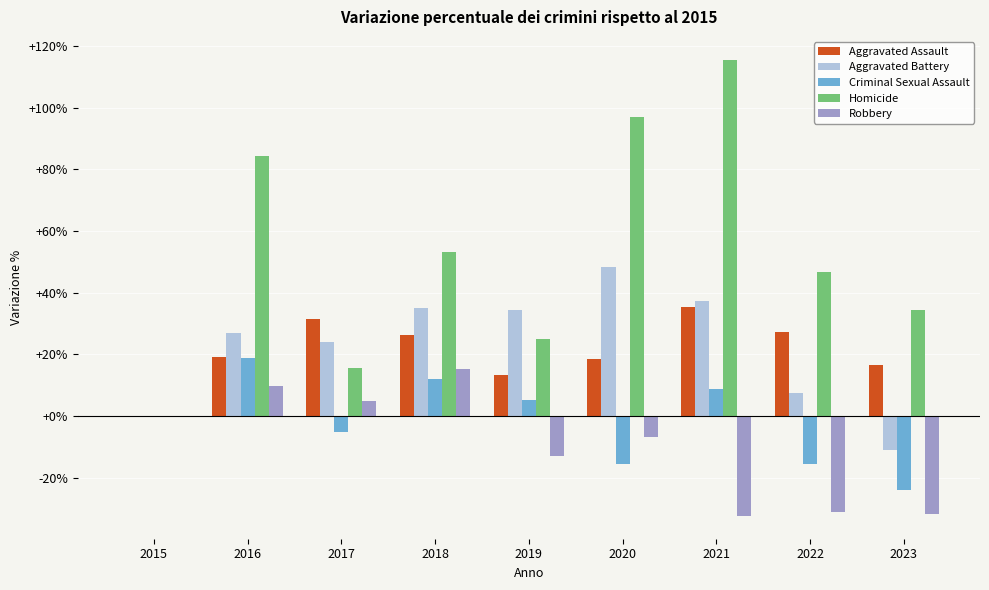

How many distinct data groups are displayed?

5